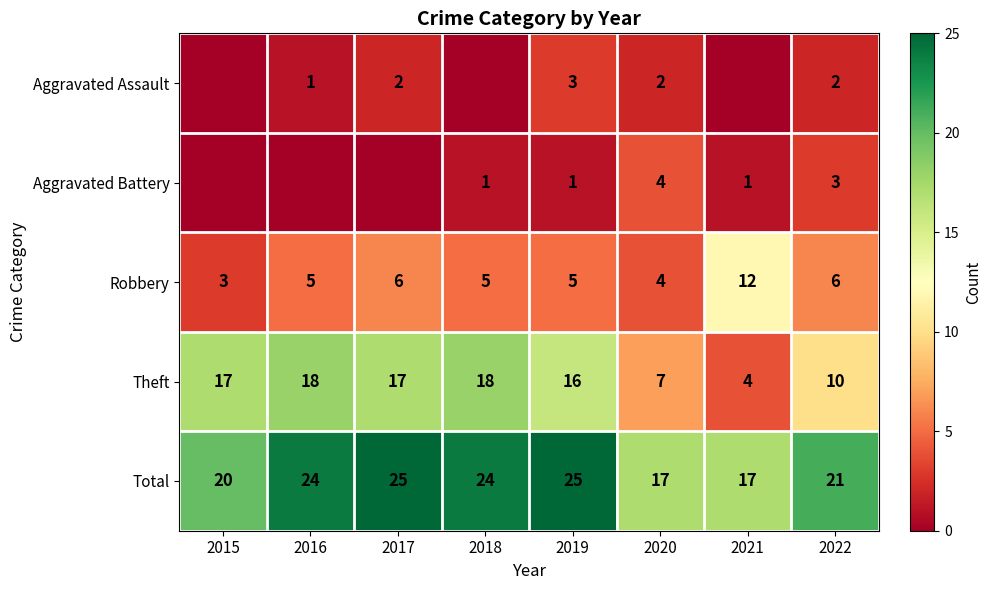

The value of Aggravated Assault at 2016 is 1. True or false?

True